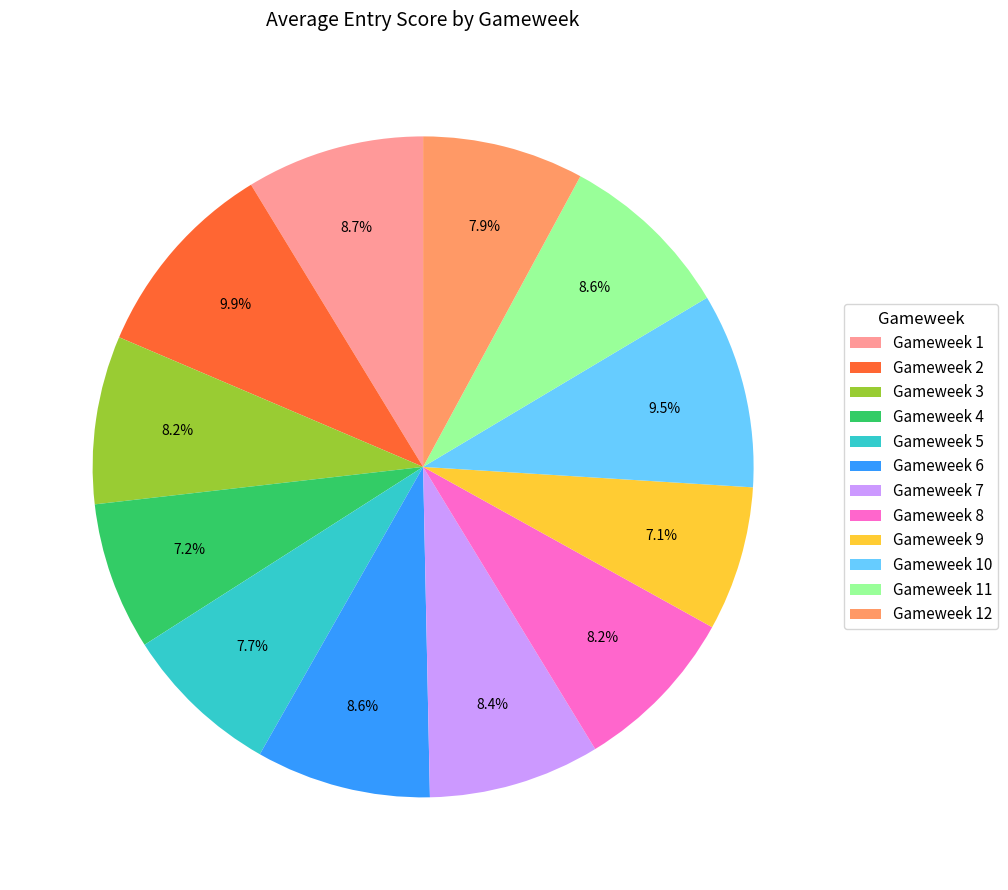

The Gameweek 2 slice represents 16% of the pie. True or false?

False